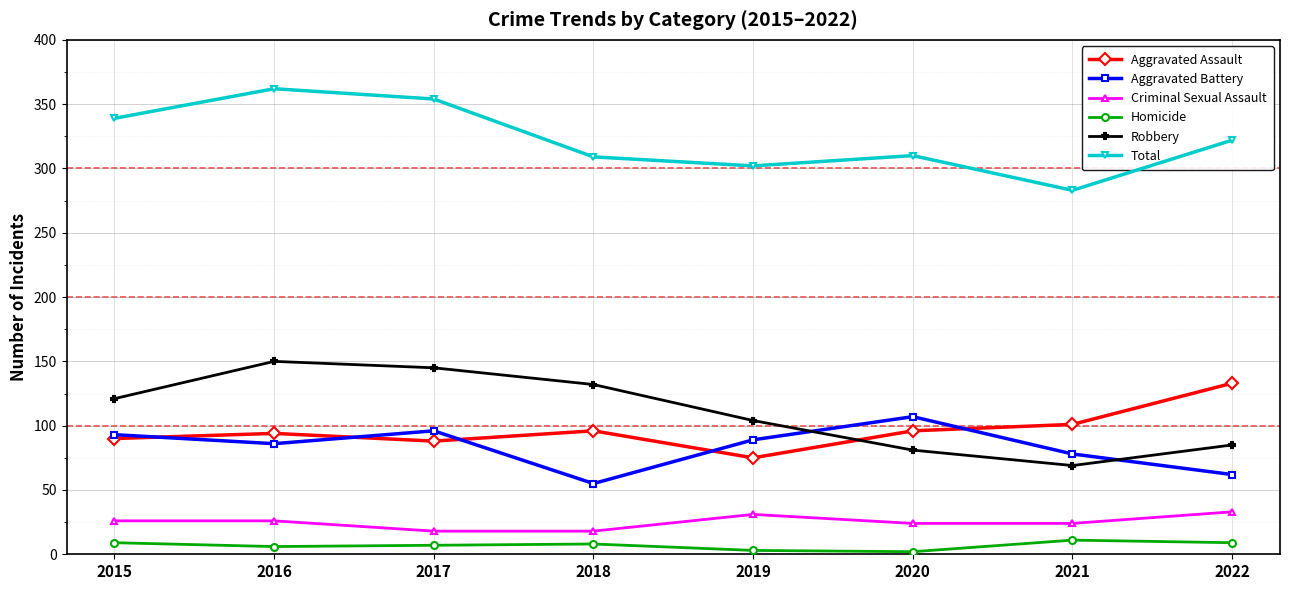

Does the chart display data point markers on the line(s)?

Yes